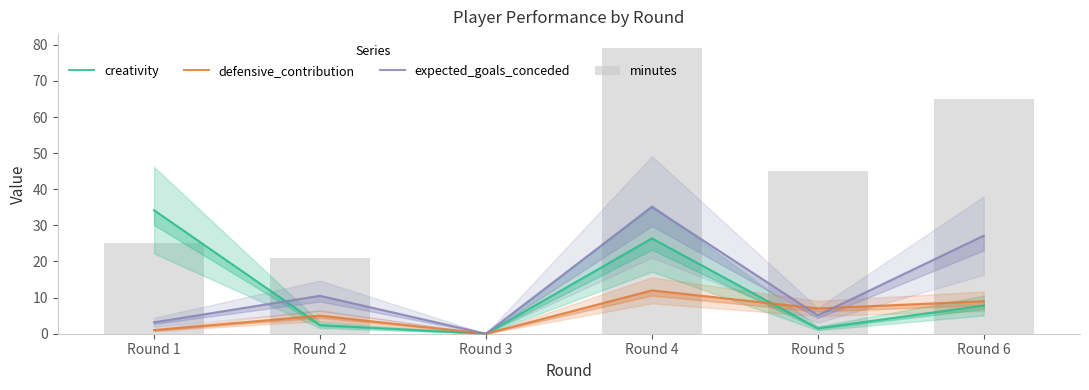

Where is minutes nearest to the value 39?

Round 5